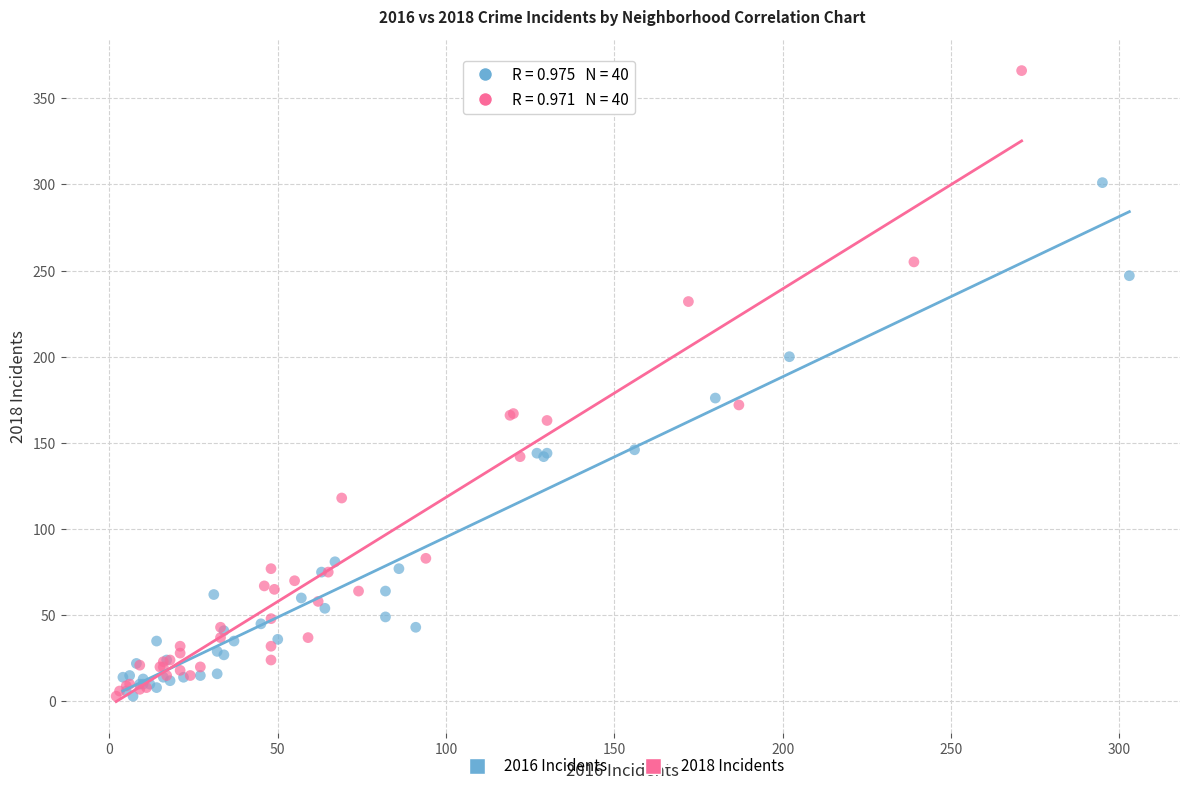

Which series reaches the maximum Y coordinate?

2018 Incidents